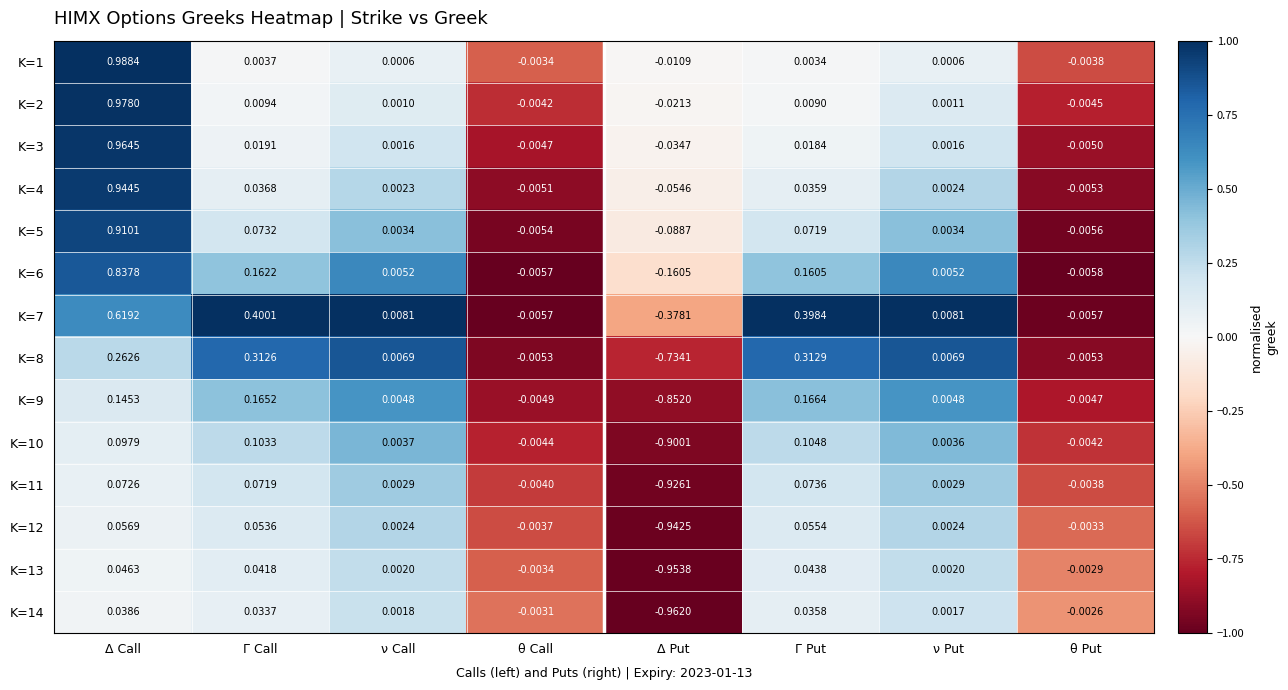

Which category has the highest value in the K=12 series?

Δ Call